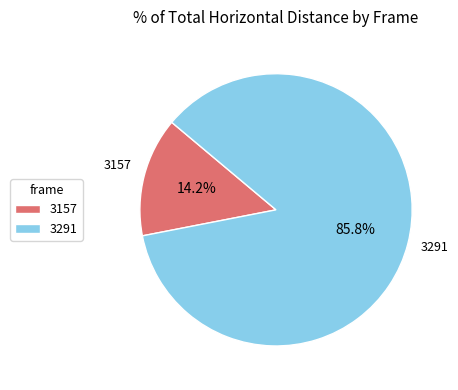

Combined, what portion of the pie is 3157 and 3291?

100.0%